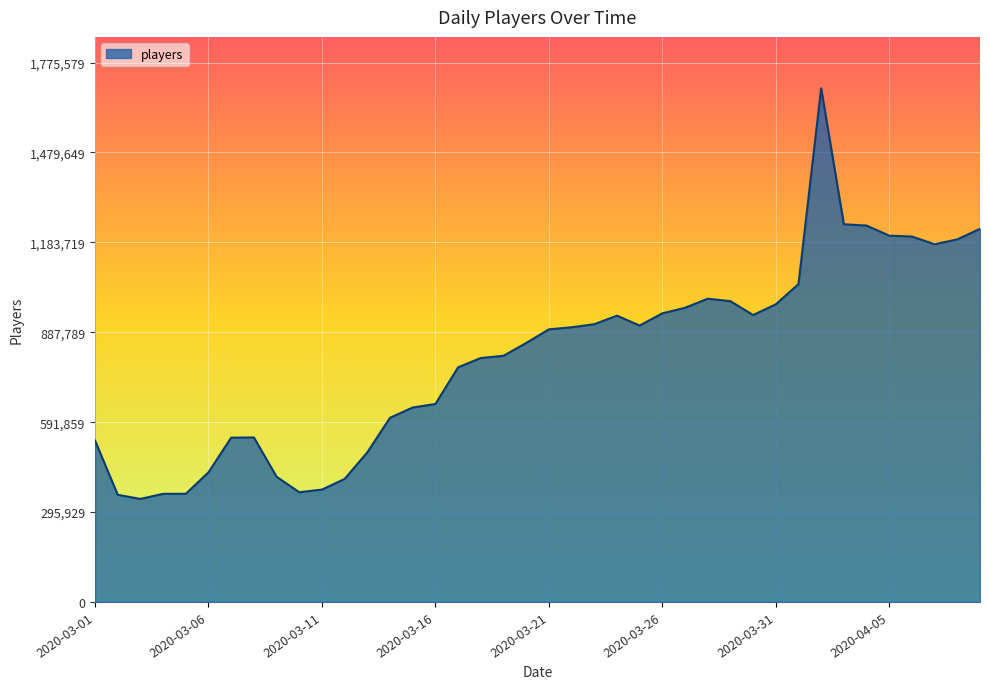

What is the maximum value shown in the chart?

1691028